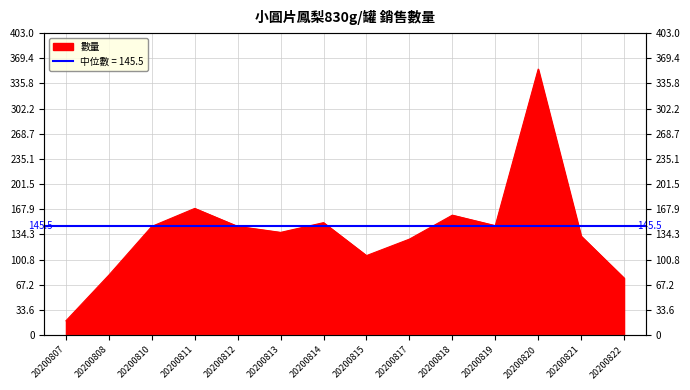

Reading left to right, extract all data points from this chart.

19	80	145	169	145	137	150	106	128	160	146	355	132	76